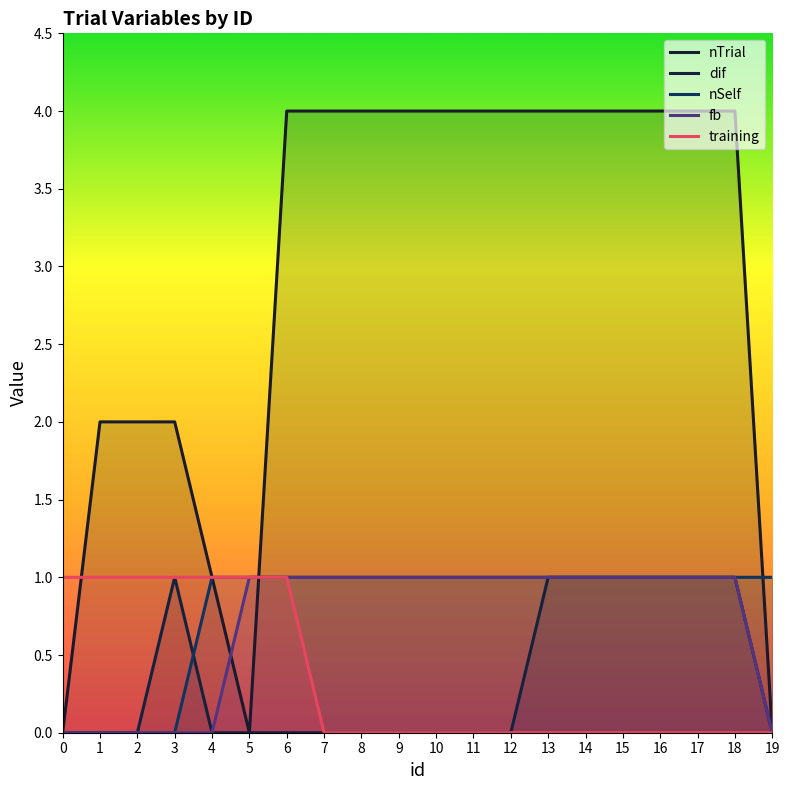

Does the chart have visible grid lines?

No